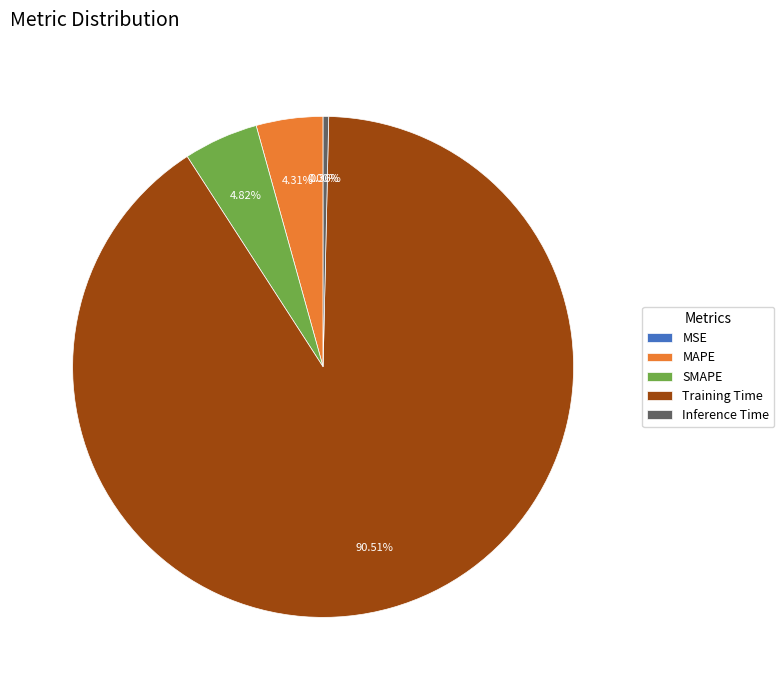

What percentage is the SMAPE slice, to the nearest percent?

5%